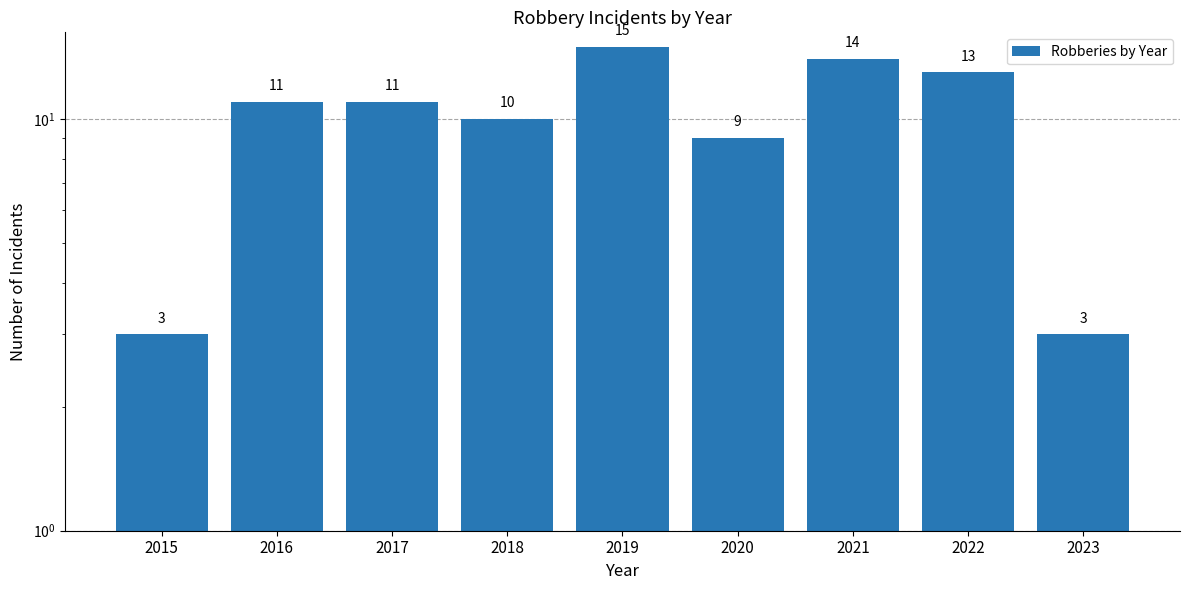

Does the chart contain any negative values?

No